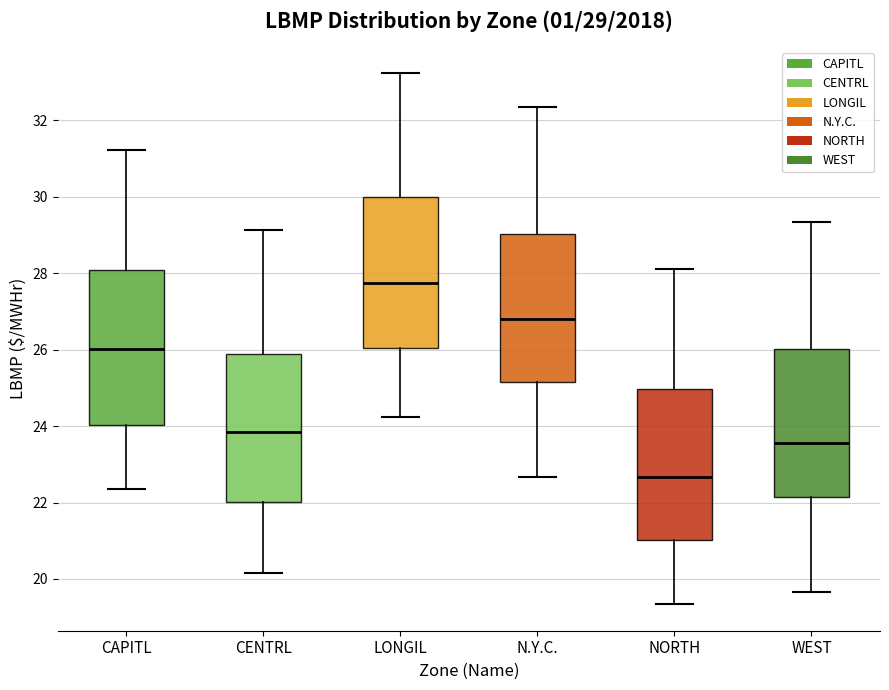

Which box's median line is the highest?

LONGIL